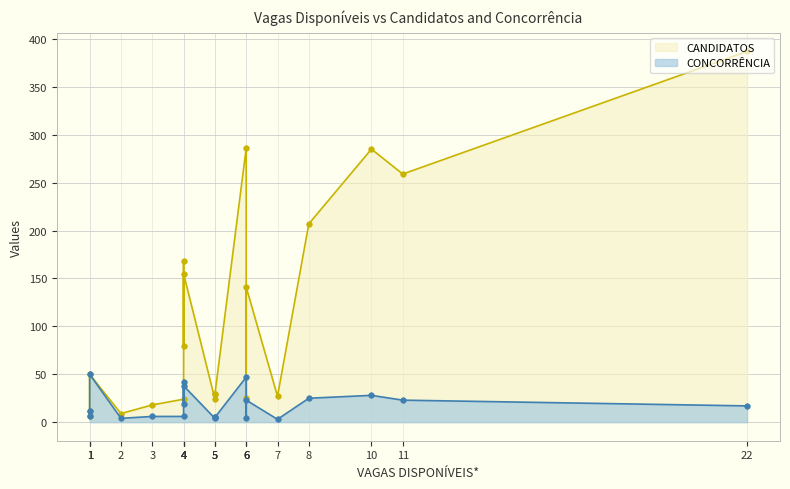

Reading left to right, transcribe all the data shown in this chart.

CANDIDATOS: 1=12	1=6	1=50	2=9	3=18	4=24	4=168	4=79	4=155	5=24	5=29	5=29	6=286	6=25	6=141	7=27	8=207	10=285	11=259	22=387
CONCORRÊNCIA: 1=12	1=6	1=50	2=4	3=6	4=6	4=42	4=19	4=38	5=4	5=5	5=5	6=47	6=4	6=23	7=3	8=25	10=28	11=23	22=17